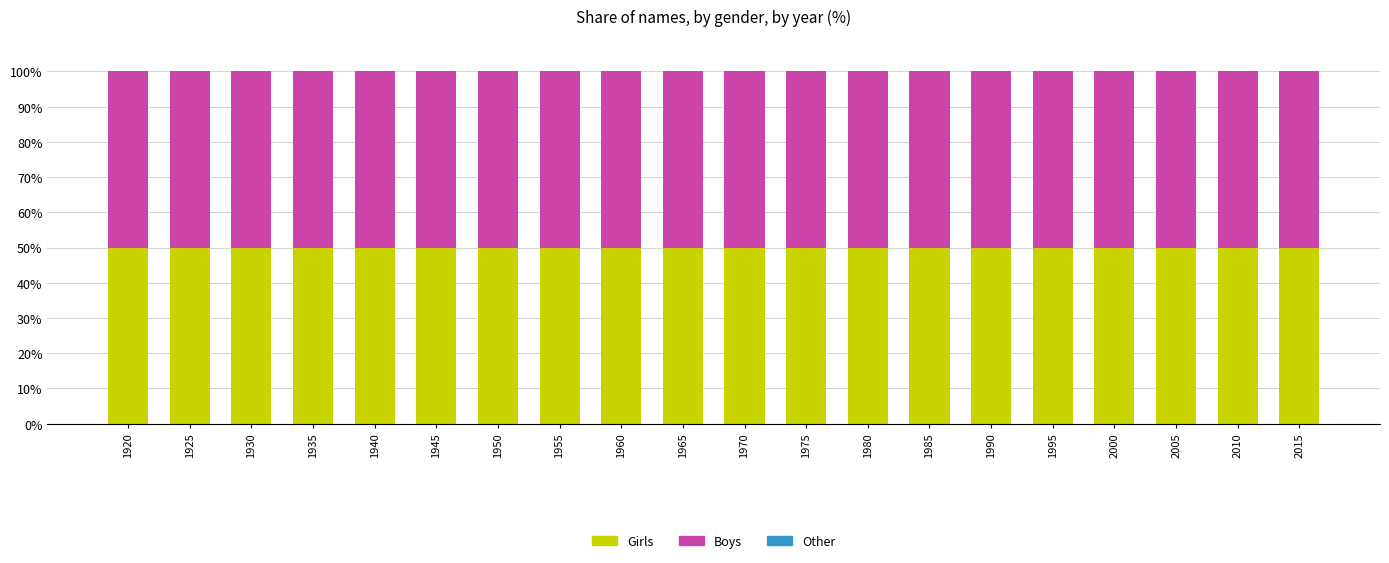

At 1975, list the series in order from largest to smallest.

Girls, Boys, Other